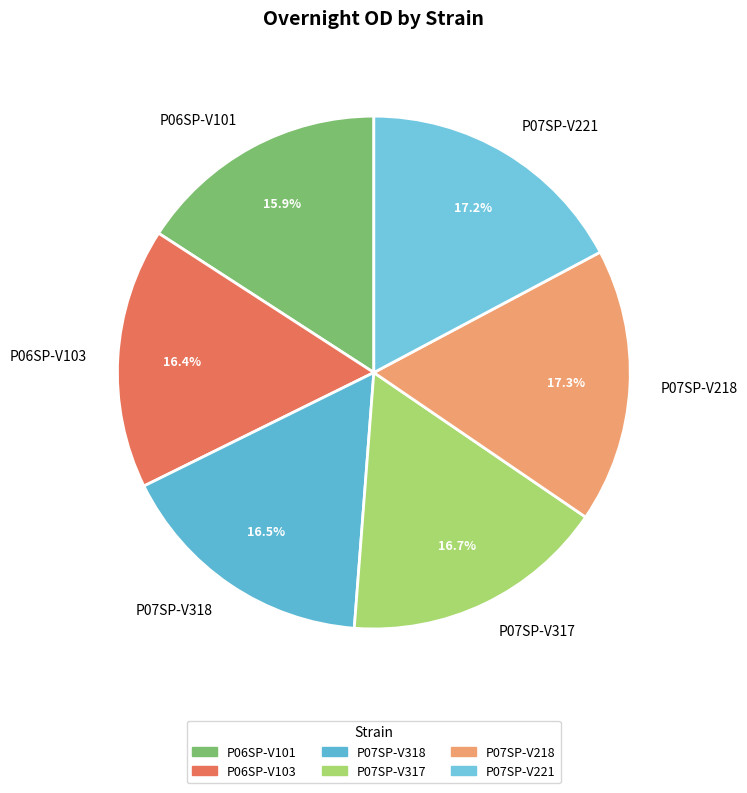

How many segments does this pie chart have?

6